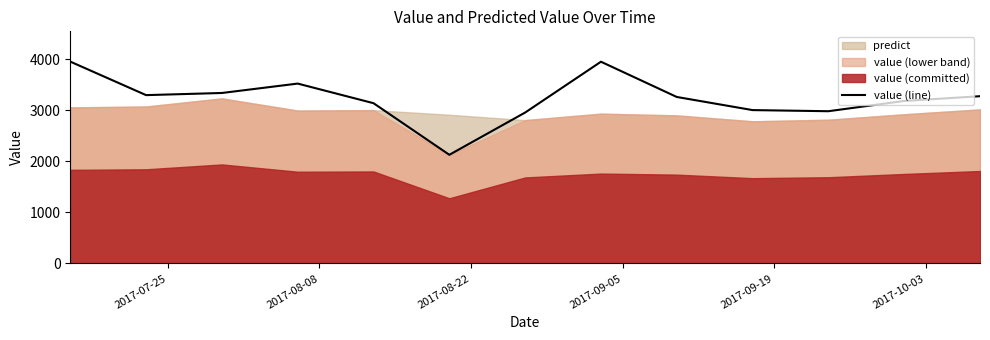

What is the maximum value for value (line)?

3952